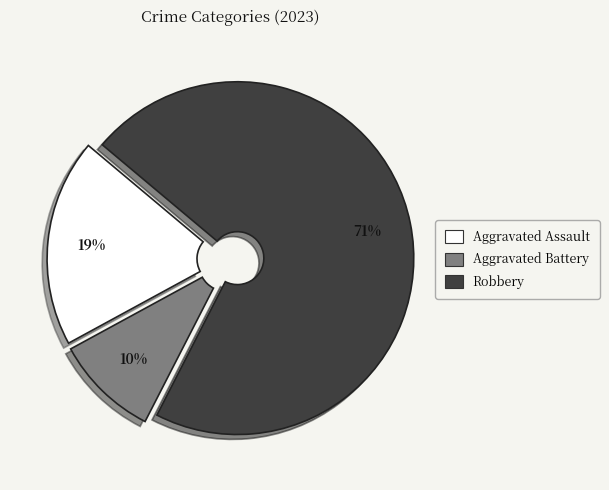

Does any single category account for the majority?

Yes